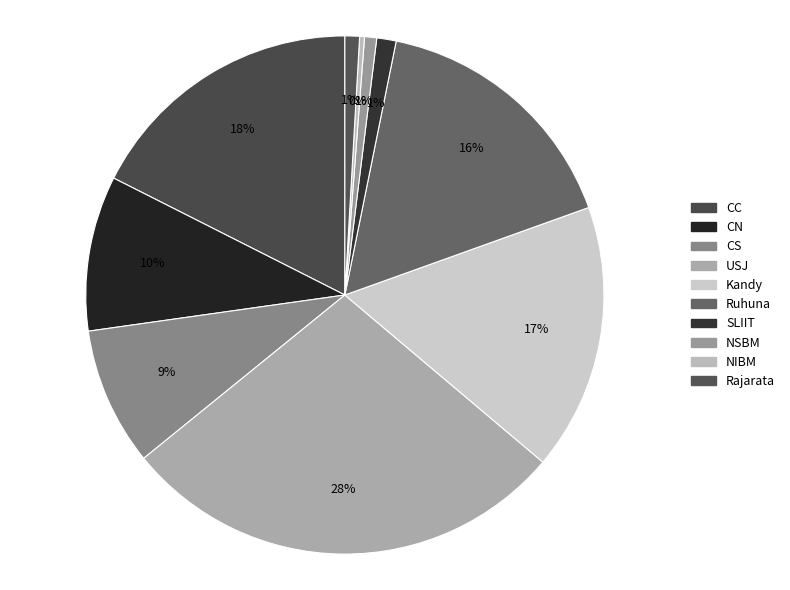

Which category has the smallest portion of the pie?

NIBM